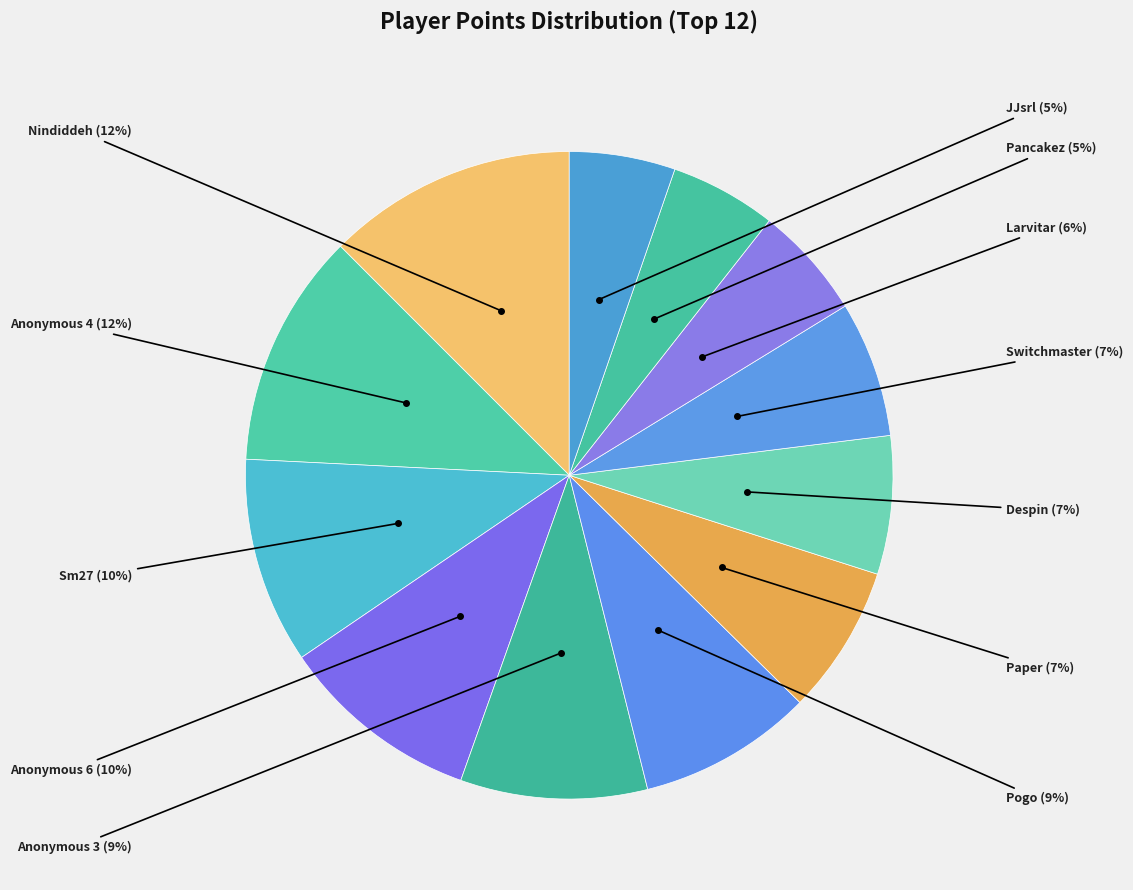

How many segments does this pie chart have?

12